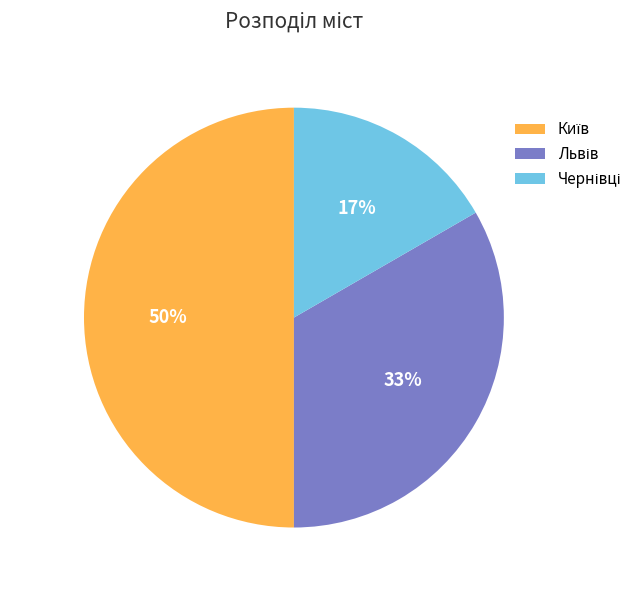

What is the ratio of the value at Київ to the value at Чернівці?

3.0